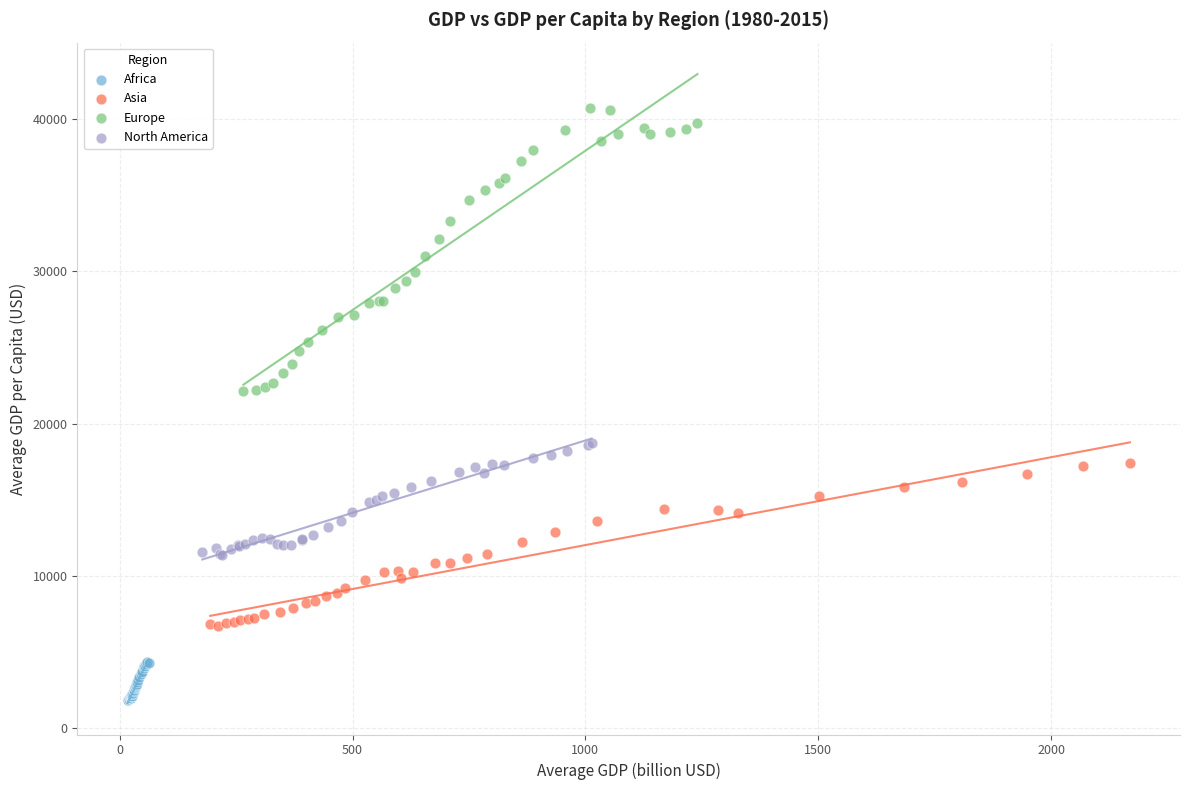

What are all the series names shown in the legend?

Africa, Asia, Europe, North America